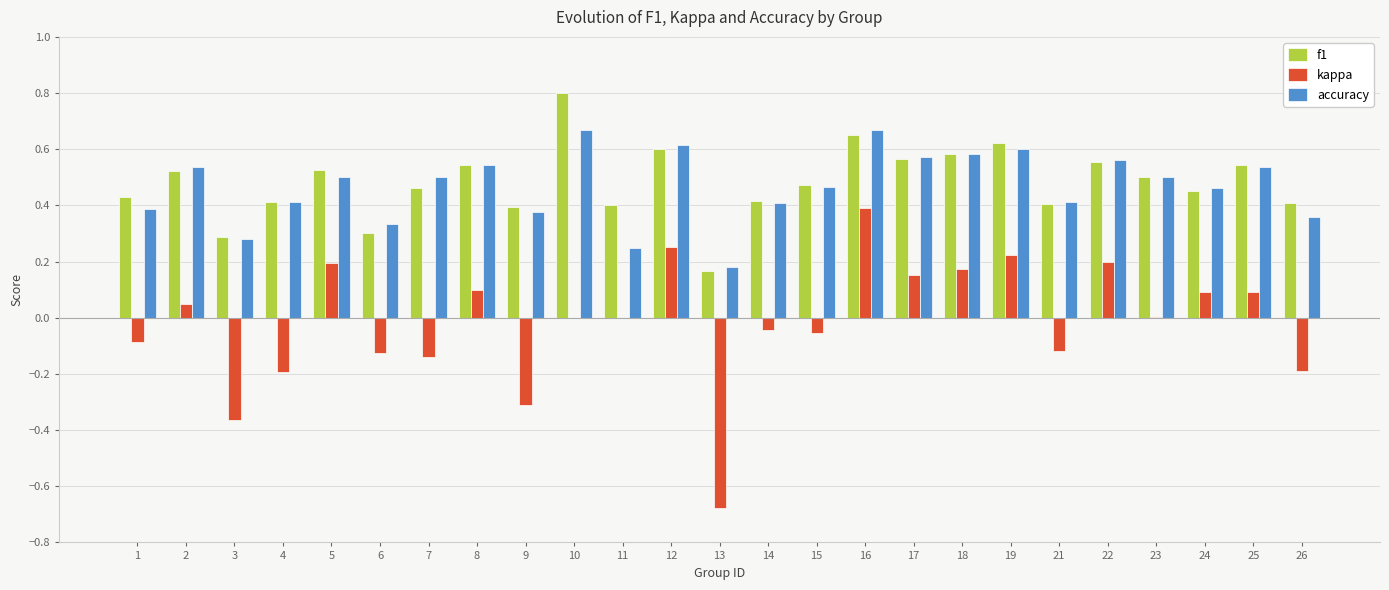

At which category is the sum across all series the highest?

16